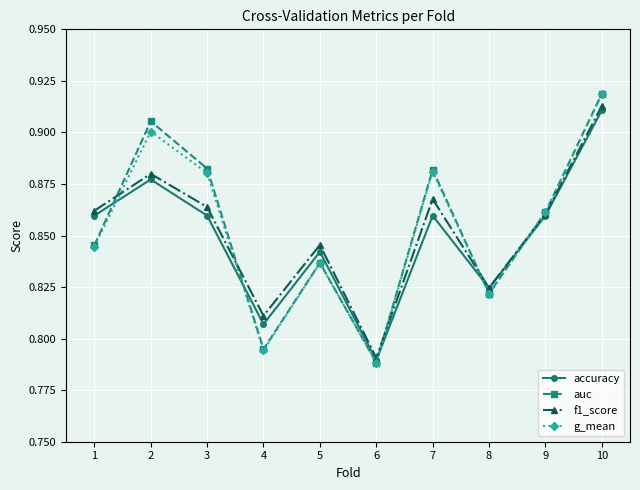

At which category does the chart reach its minimum across all series?

6